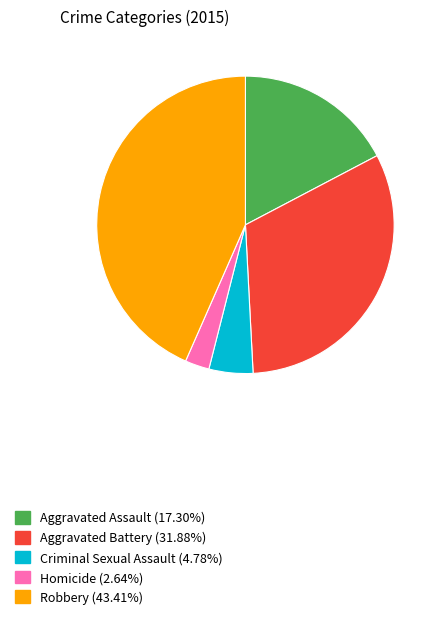

What is the largest slice in the pie chart?

Robbery